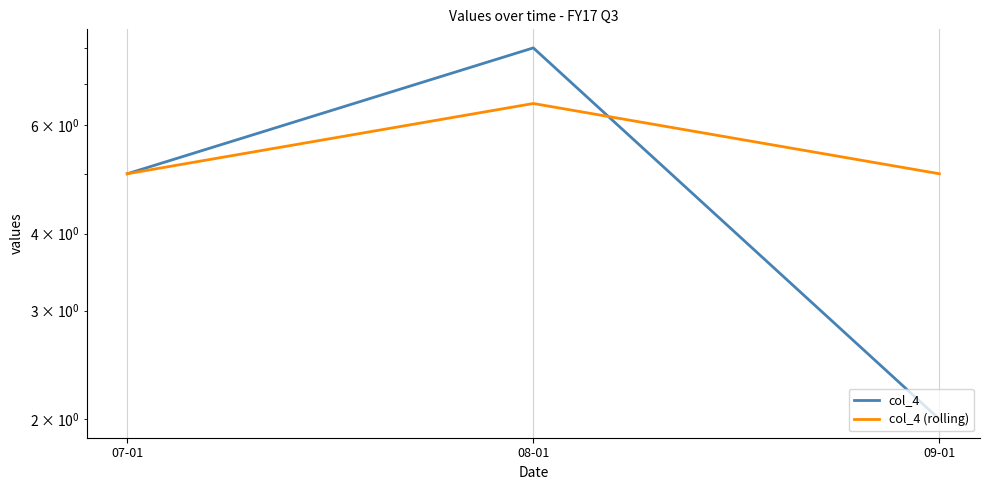

At which label is col_4 (rolling) closest to 5?

07-01